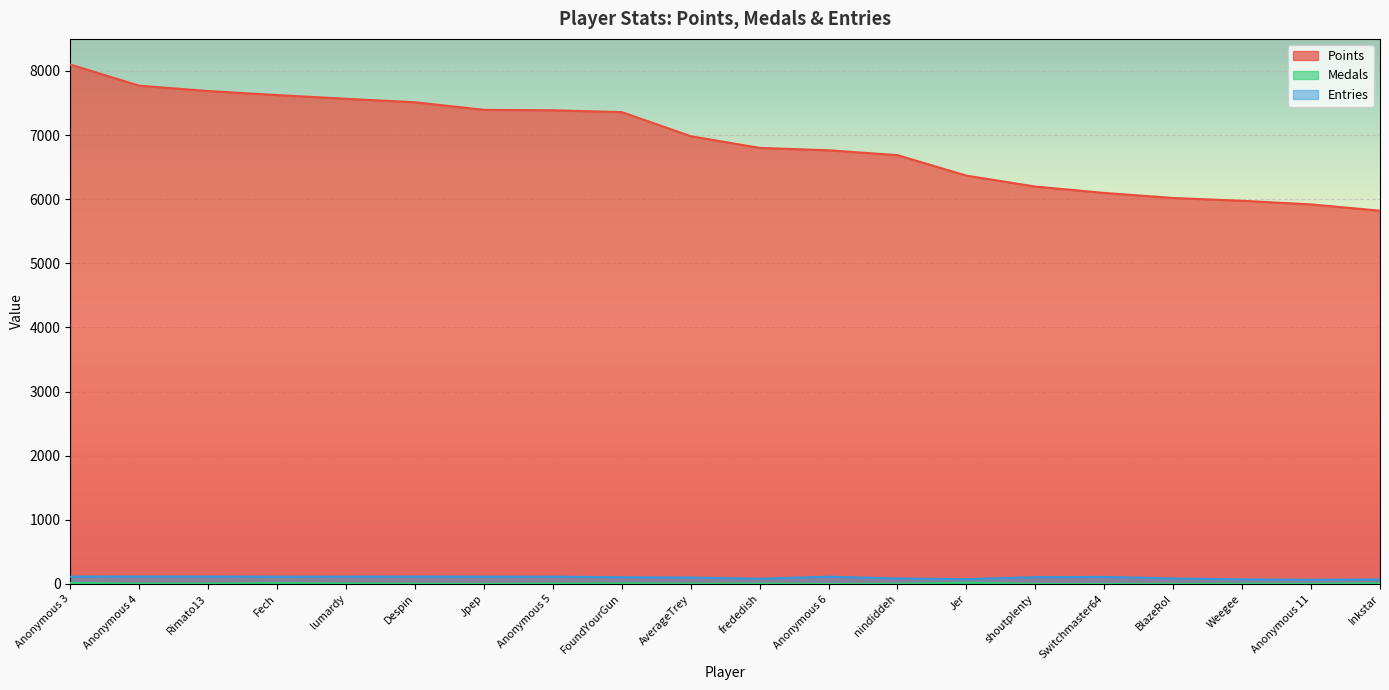

Rank the series at Anonymous 5 from highest to lowest value.

Points, Entries, Medals